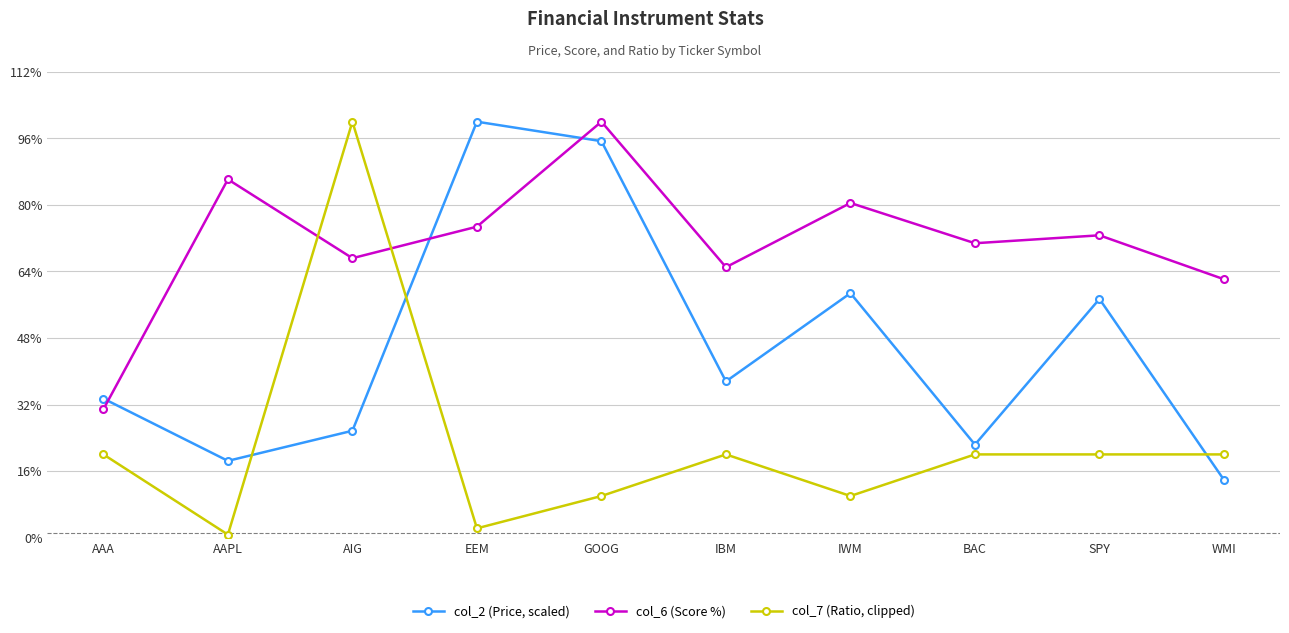

What is the highest value of the col_2 (Price, scaled) series?

100.0